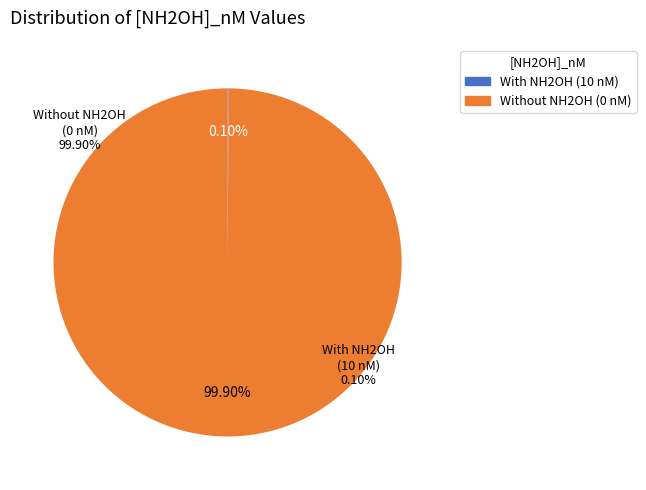

Is the sum of [NH2OH]_nM = 0 and [NH2OH]_nM = 10 greater than half?

Yes